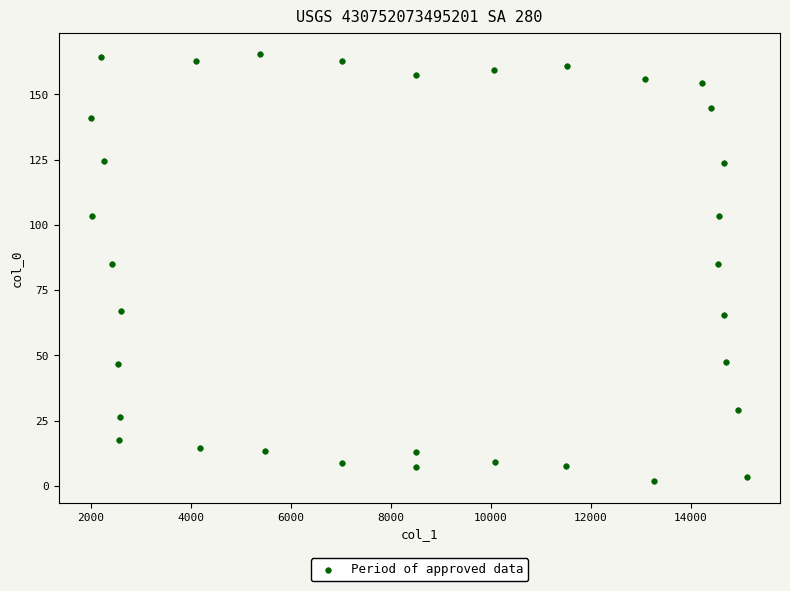

What is the range of Y values (max minus min)?

163.7